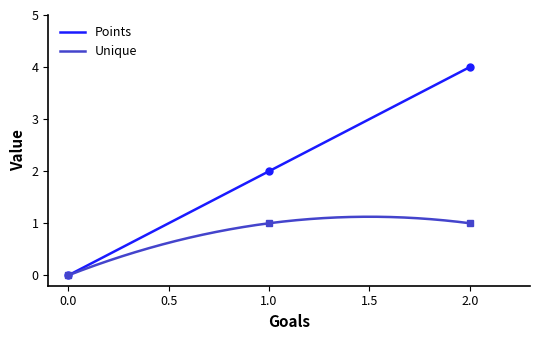

Reading right to left, extract all data points from this chart.

Points: 4	2	0
Unique: 1	1	0